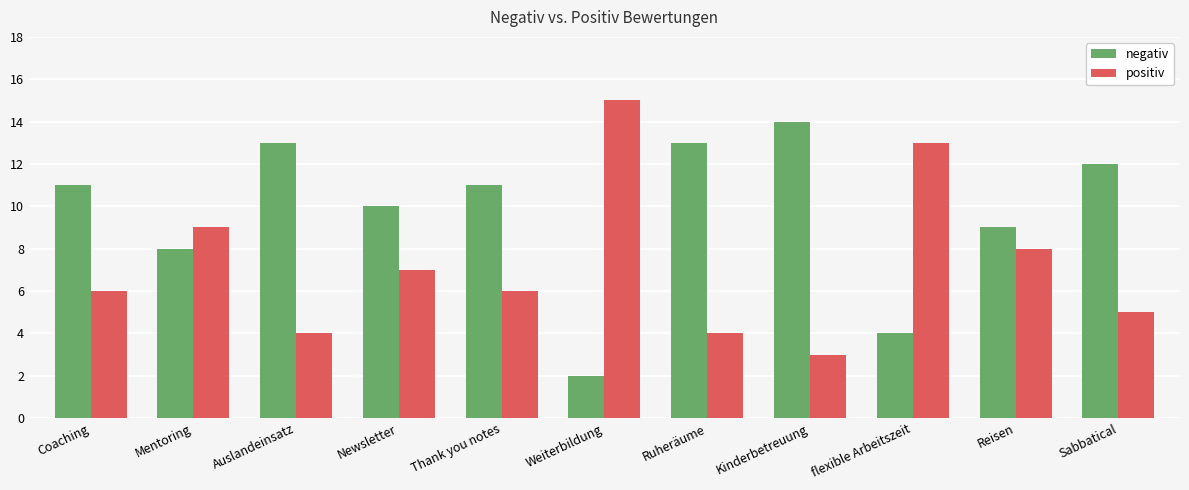

List the series in order of their peak value, lowest first.

negativ, positiv